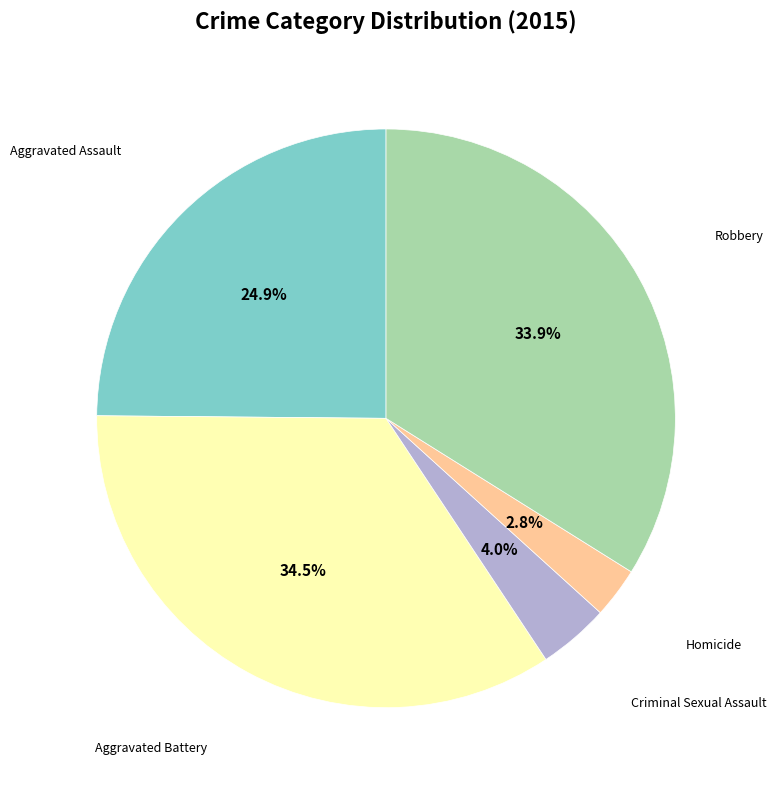

Does any single category account for the majority?

No